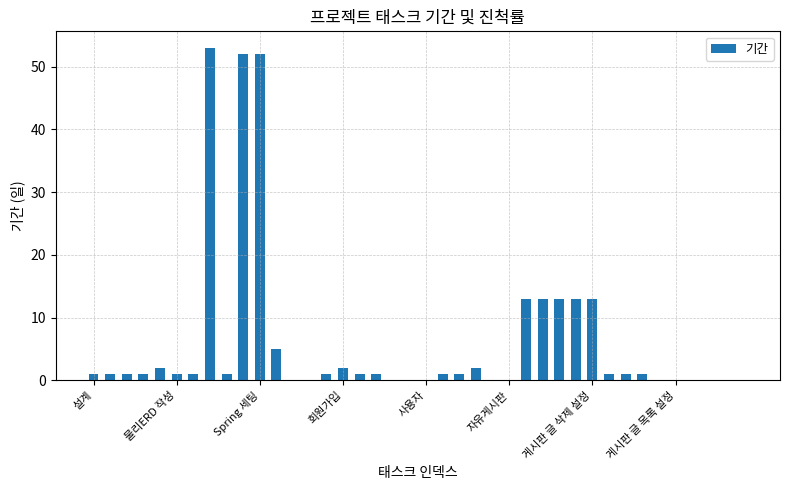

What is the maximum value shown in the chart?

53